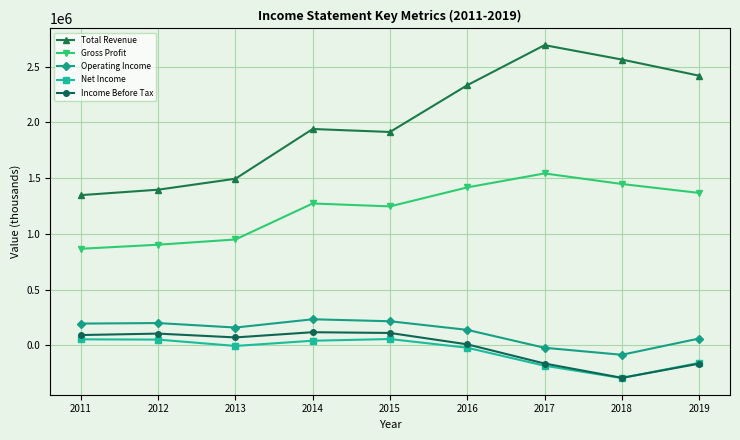

Which series has the largest total across all categories?

Total Revenue